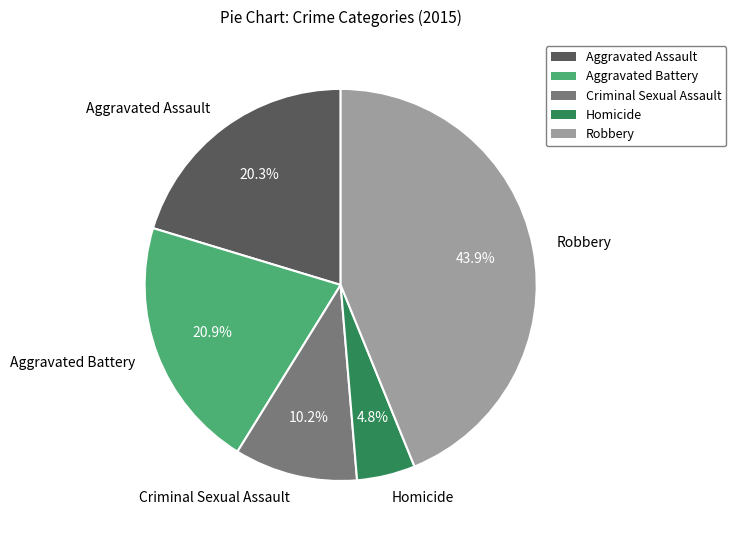

Which category has the smallest portion of the pie?

Homicide